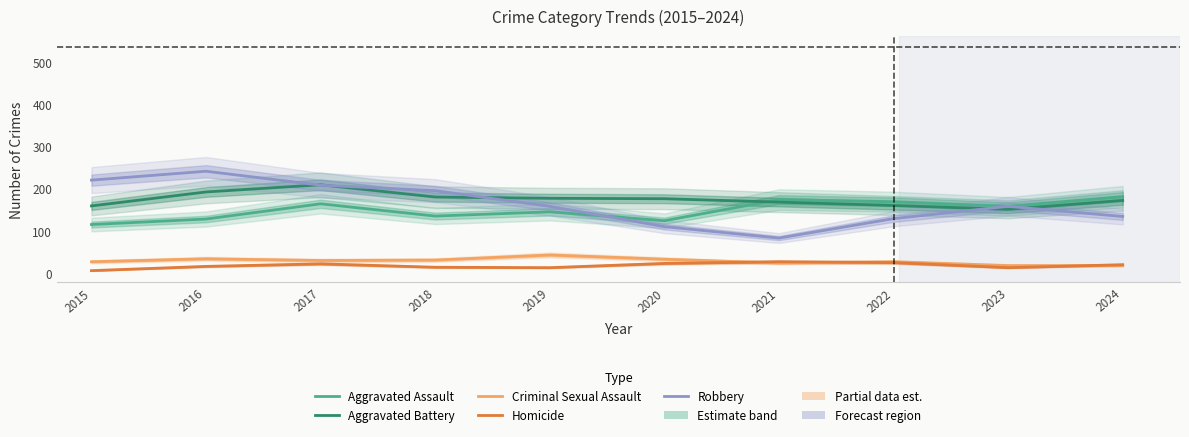

How many intersections are there between Aggravated Assault and Robbery?

1